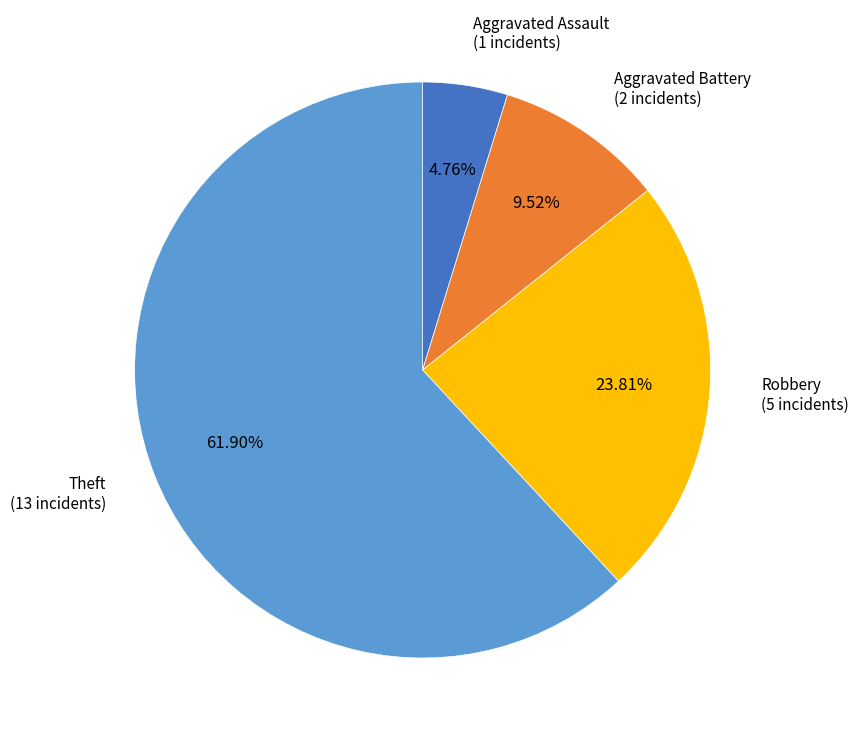

How many slices are in this pie chart?

4